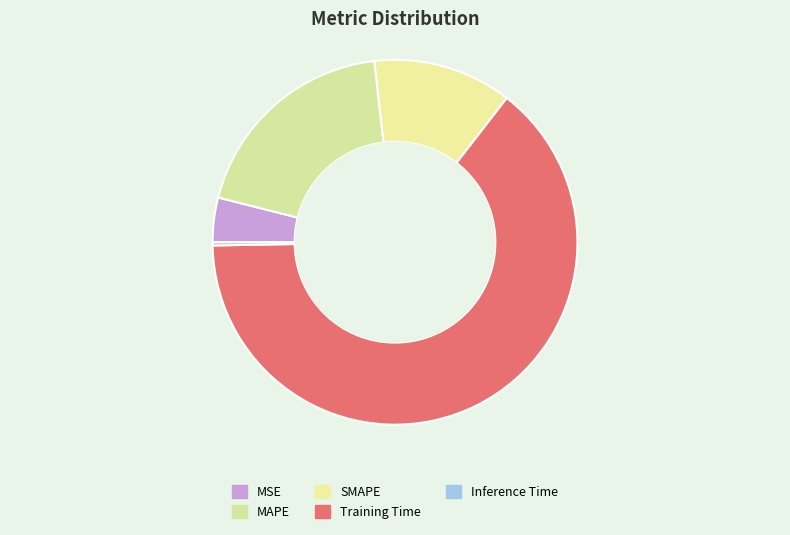

Does any single category account for the majority?

Yes